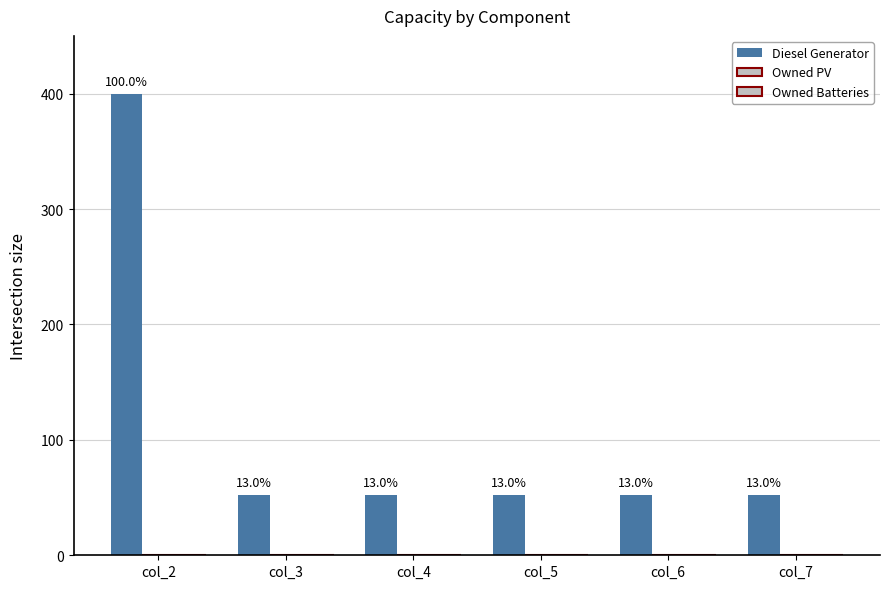

How many bars are there in total?

6